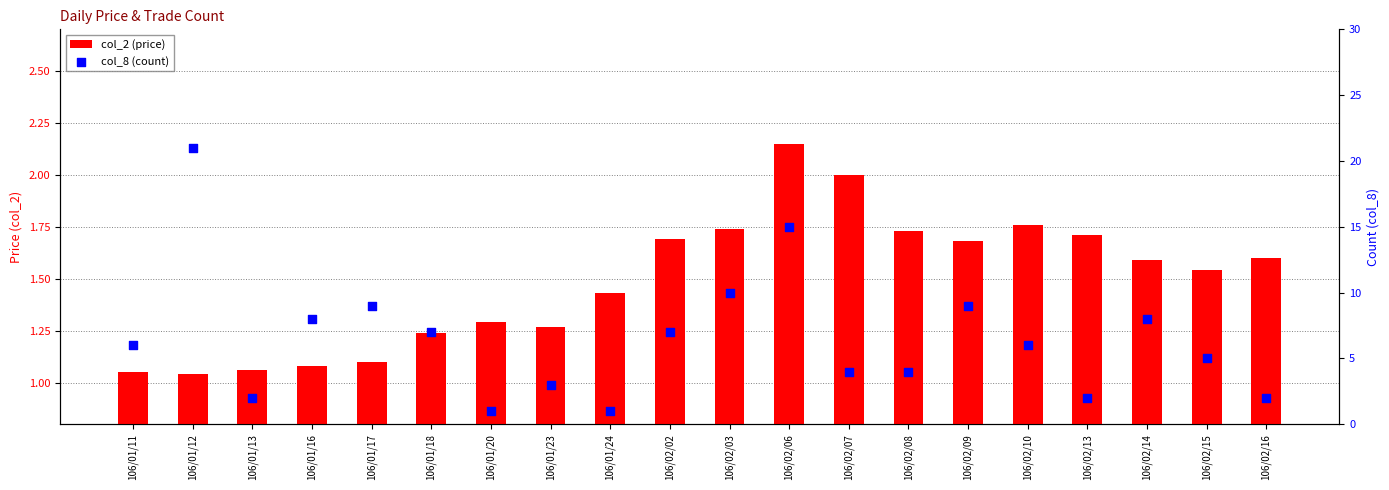

At which category is the sum across all series the highest?

106/01/12